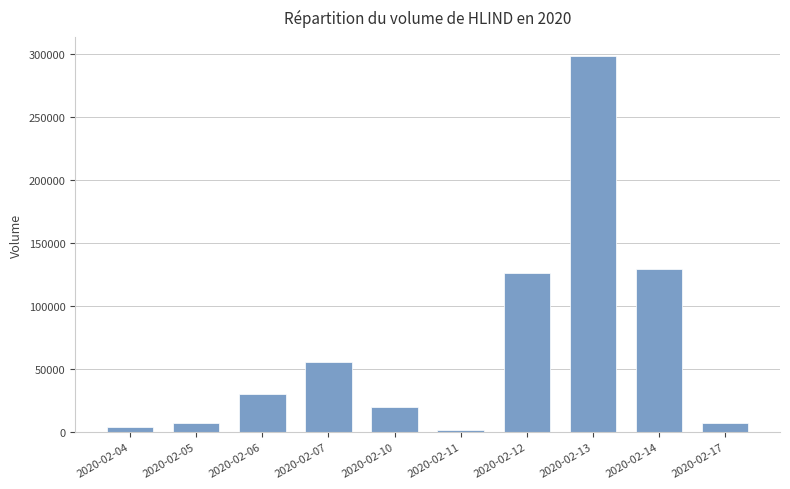

What is the difference between the maximum and minimum values?

296900